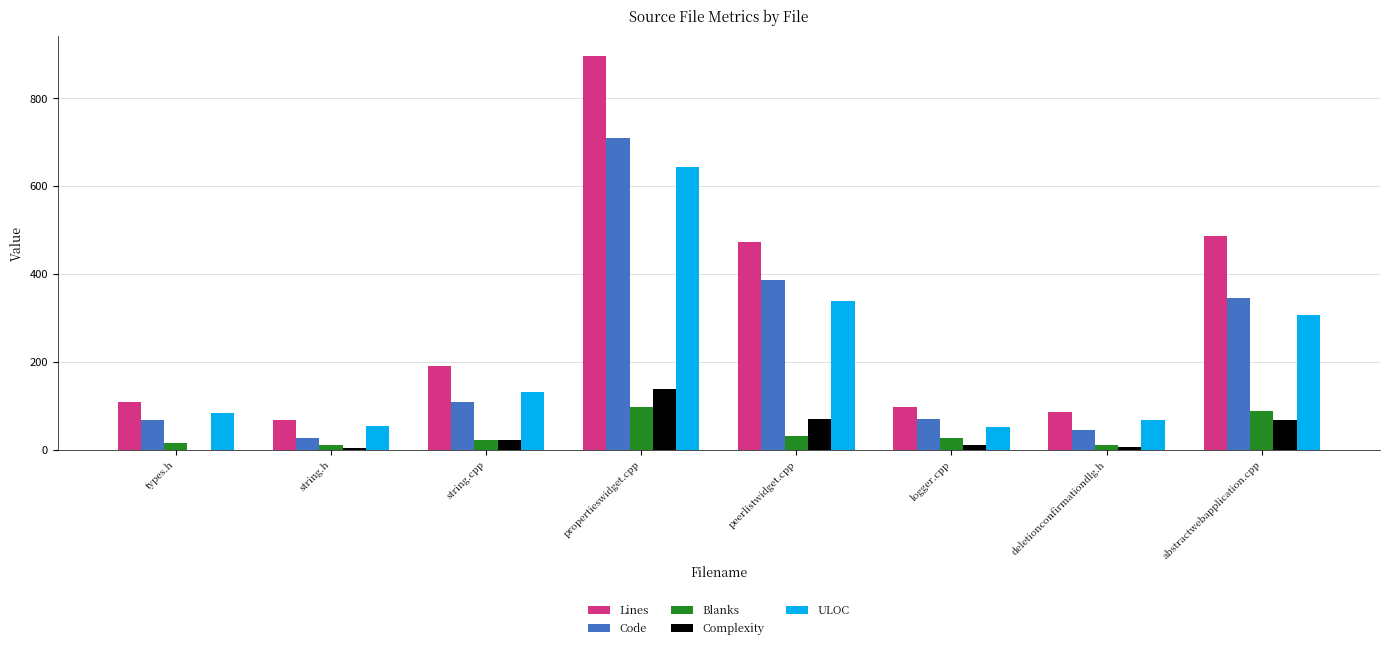

What is the greatest value displayed?

897